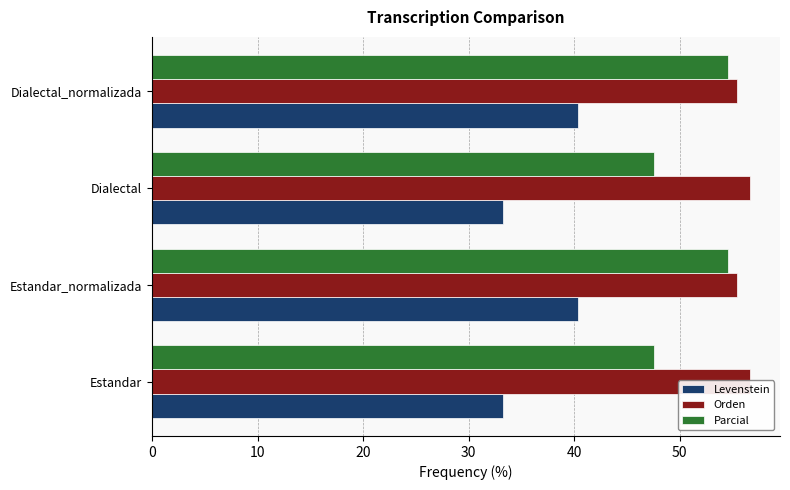

Which series has the widest spread of values?

Levenstein